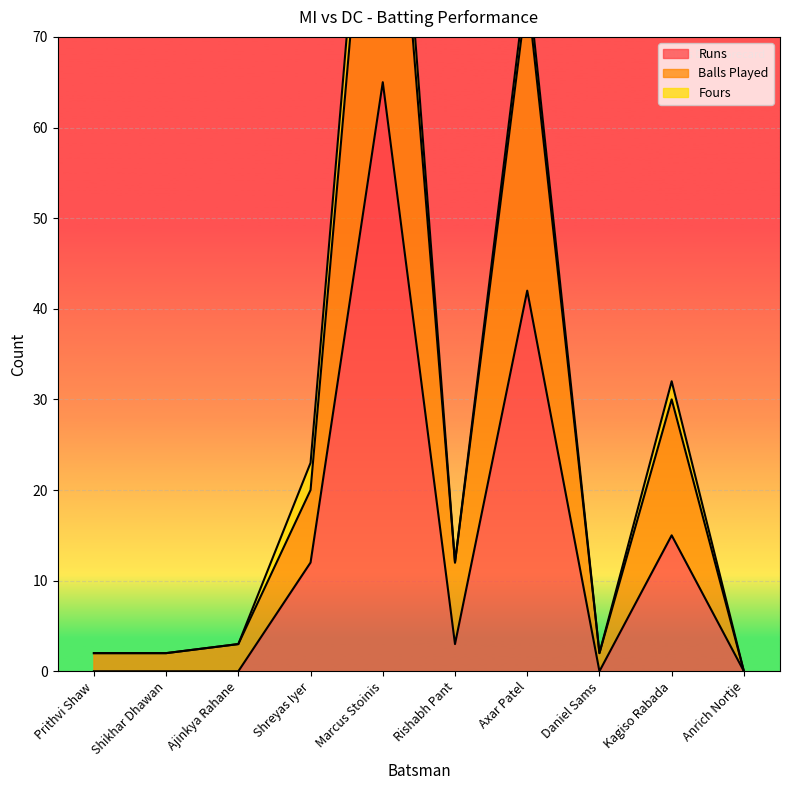

Does the chart display data point markers on the line(s)?

No